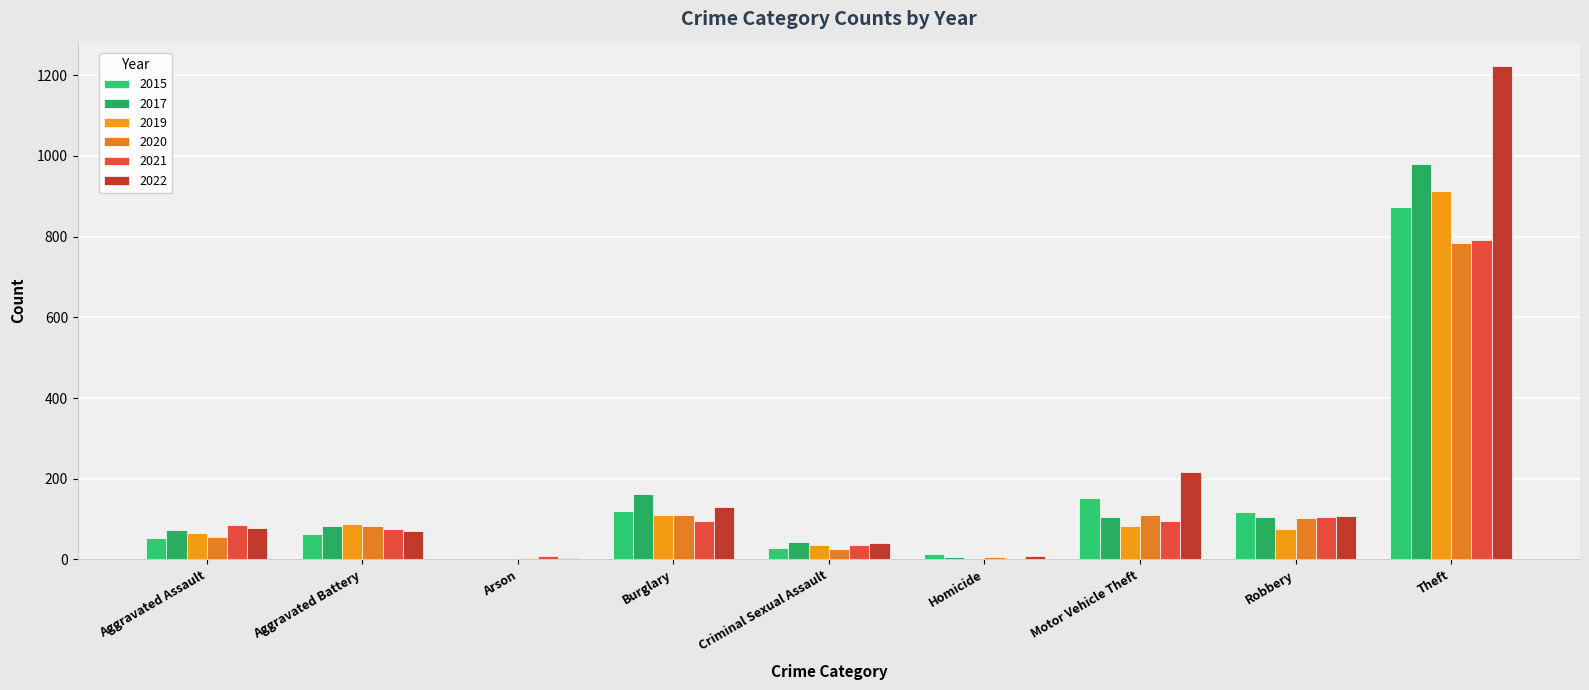

What is the difference between the 2015 values at Homicide and Aggravated Battery?

51